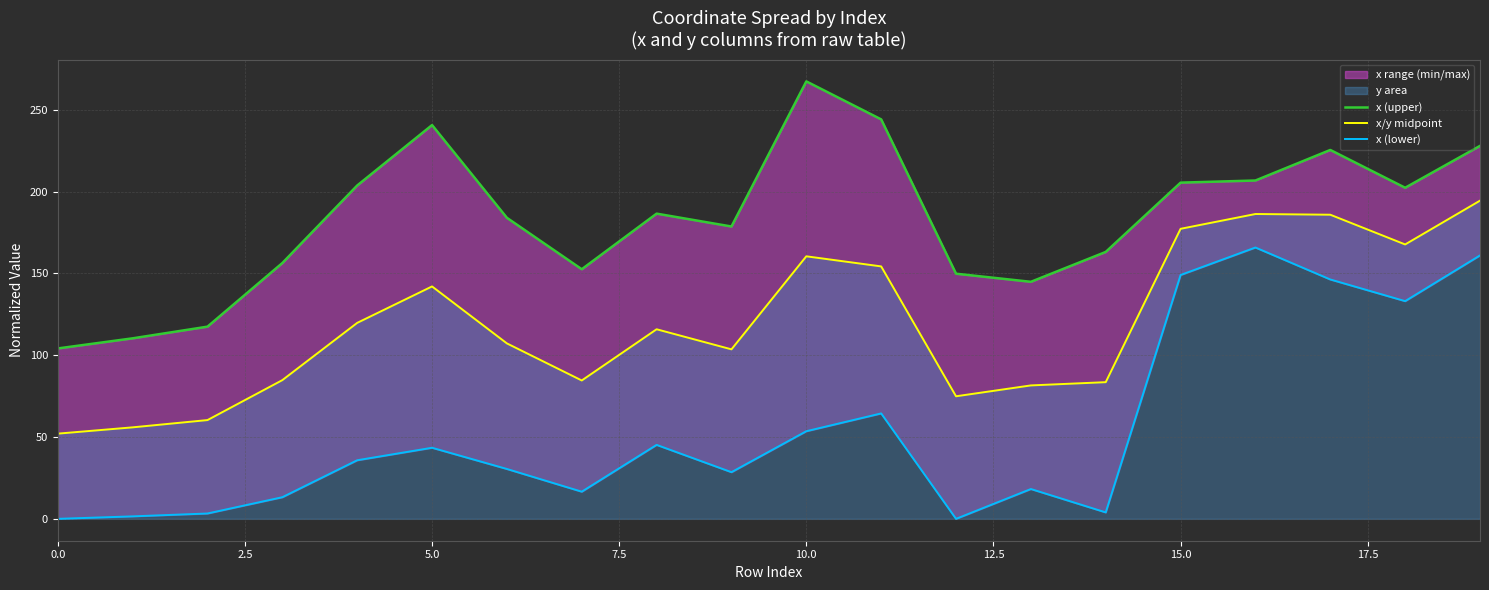

What is the maximum value for x/y midpoint?

194.5